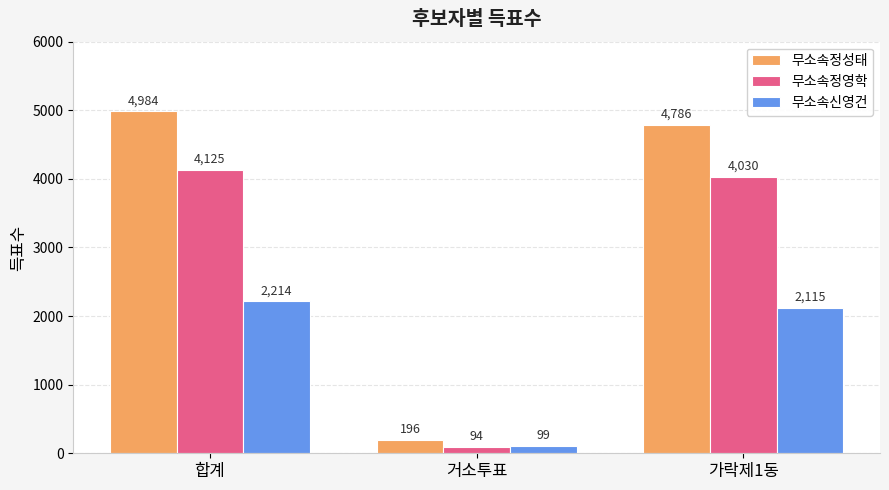

How many bars are there in each group?

3